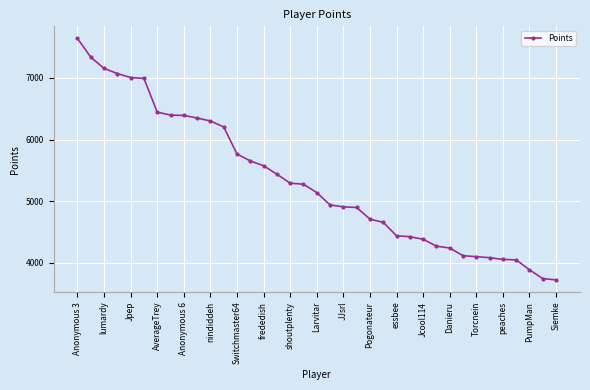

What is the value of the 5th point from the left?

7006